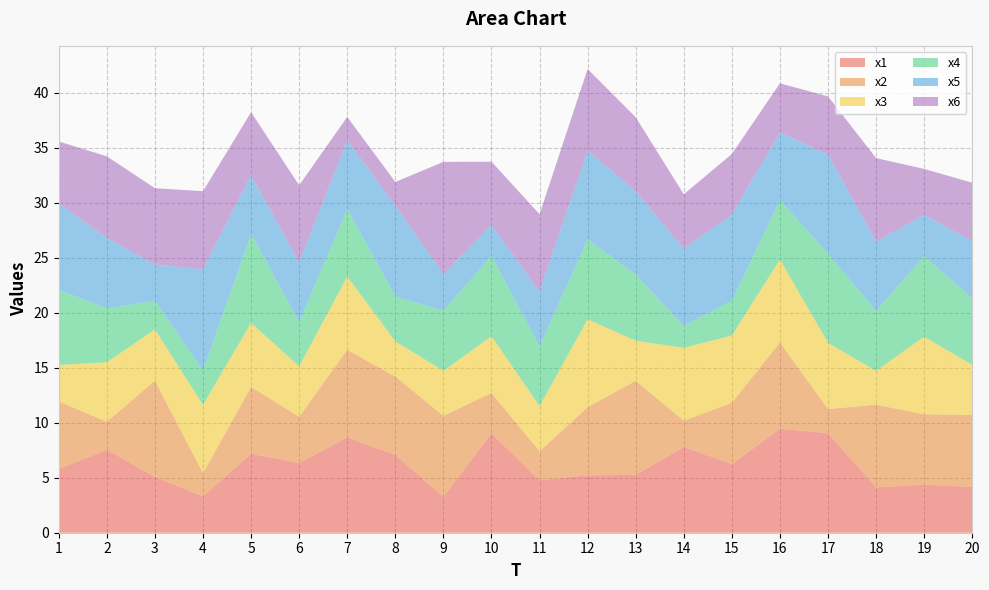

Reading left to right, extract all data points from this chart.

x1: 1=5.8	2=7.6	3=5.1	4=3.3	5=7.2	6=6.3	7=8.7	8=7.1	9=3.3	10=9.0	11=4.8	12=5.2	13=5.3	14=7.8	15=6.2	16=9.5	17=9.1	18=4.1	19=4.4	20=4.2
x2: 1=6.1	2=2.5	3=8.7	4=2.1	5=6.1	6=4.2	7=8.0	8=7.1	9=7.4	10=3.7	11=2.6	12=6.2	13=8.6	14=2.4	15=5.6	16=7.8	17=2.2	18=7.5	19=6.4	20=6.5
x3: 1=3.3	2=5.4	3=4.7	4=6.2	5=5.8	6=4.6	7=6.7	8=3.2	9=4.1	10=5.2	11=4.1	12=8.0	13=3.6	14=6.6	15=6.1	16=7.5	17=6.0	18=3.1	19=7.1	20=4.5
x4: 1=6.8	2=4.9	3=2.6	4=3.1	5=8.1	6=4.0	7=6.1	8=4.1	9=5.5	10=7.3	11=5.4	12=7.3	13=6.0	14=2.0	15=3.2	16=5.4	17=8.1	18=5.5	19=7.3	20=6.1
x5: 1=7.8	2=6.4	3=3.3	4=9.2	5=5.3	6=5.4	7=6.2	8=8.2	9=3.4	10=2.8	11=5.0	12=8.1	13=7.6	14=7.0	15=7.8	16=6.2	17=9.0	18=6.3	19=3.8	20=5.2
x6: 1=5.7	2=7.4	3=7.0	4=7.1	5=5.7	6=7.0	7=2.1	8=2.1	9=10.2	10=5.7	11=7.0	12=7.4	13=6.7	14=4.9	15=5.5	16=4.5	17=5.3	18=7.6	19=4.2	20=5.3